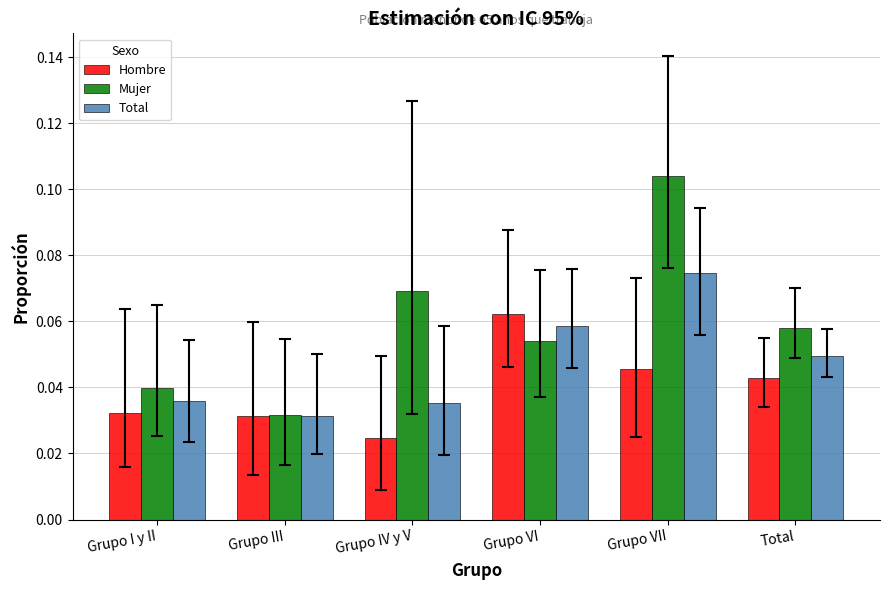

Does the chart contain stacked bars?

No